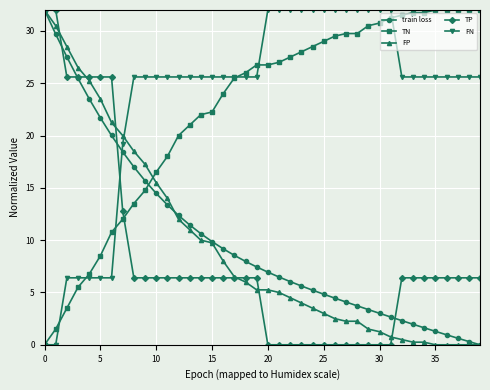

How many intersections are there between TP and TN?

1